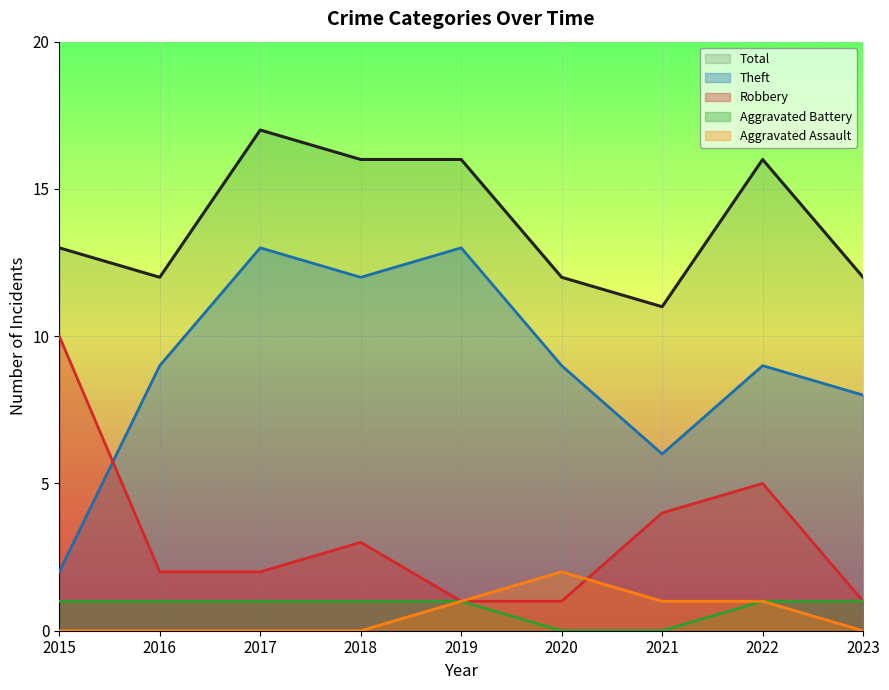

True or false: Total has a value of 16 at 2016.

False